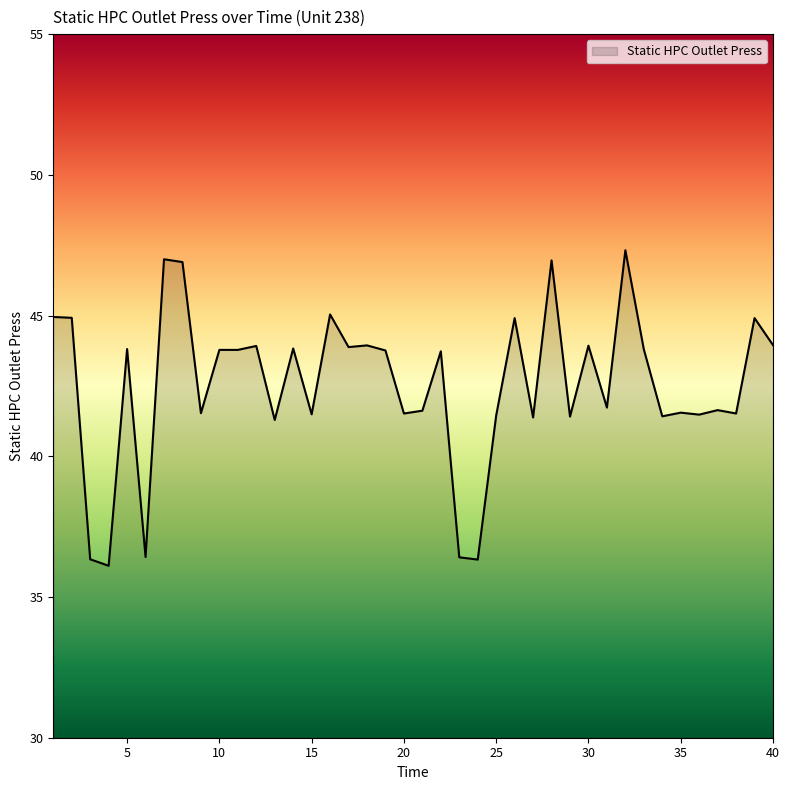

What is the difference between the maximum and minimum values?

11.2